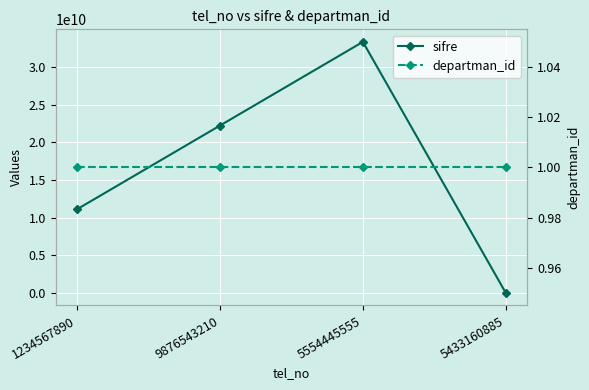

What is the average value of the sifre series?

16666666697